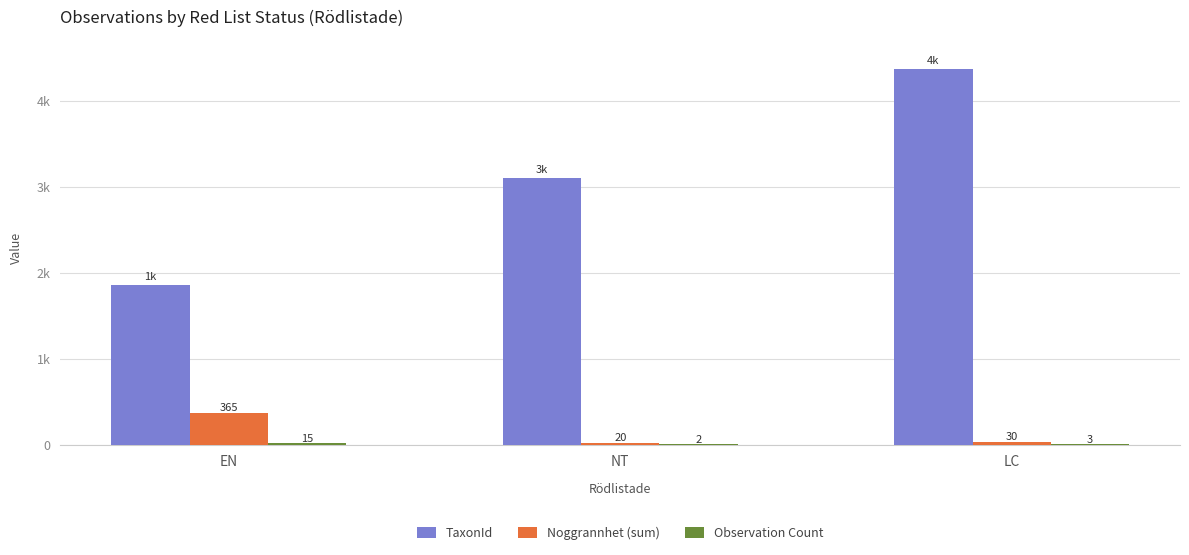

Reading right to left, transcribe all the data shown in this chart.

TaxonId: LC=4366	NT=3100	EN=1853
Noggrannhet (sum): LC=30	NT=20	EN=365
Observation Count: LC=3	NT=2	EN=15